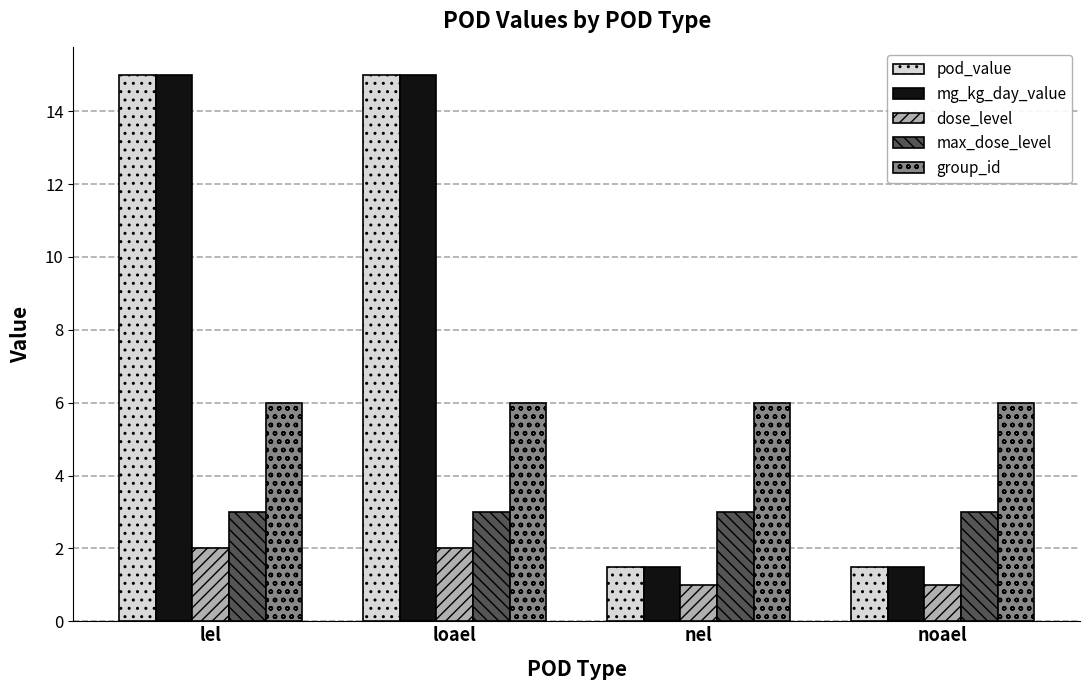

Is the value of group_id at noael greater than the value of pod_value at nel?

Yes